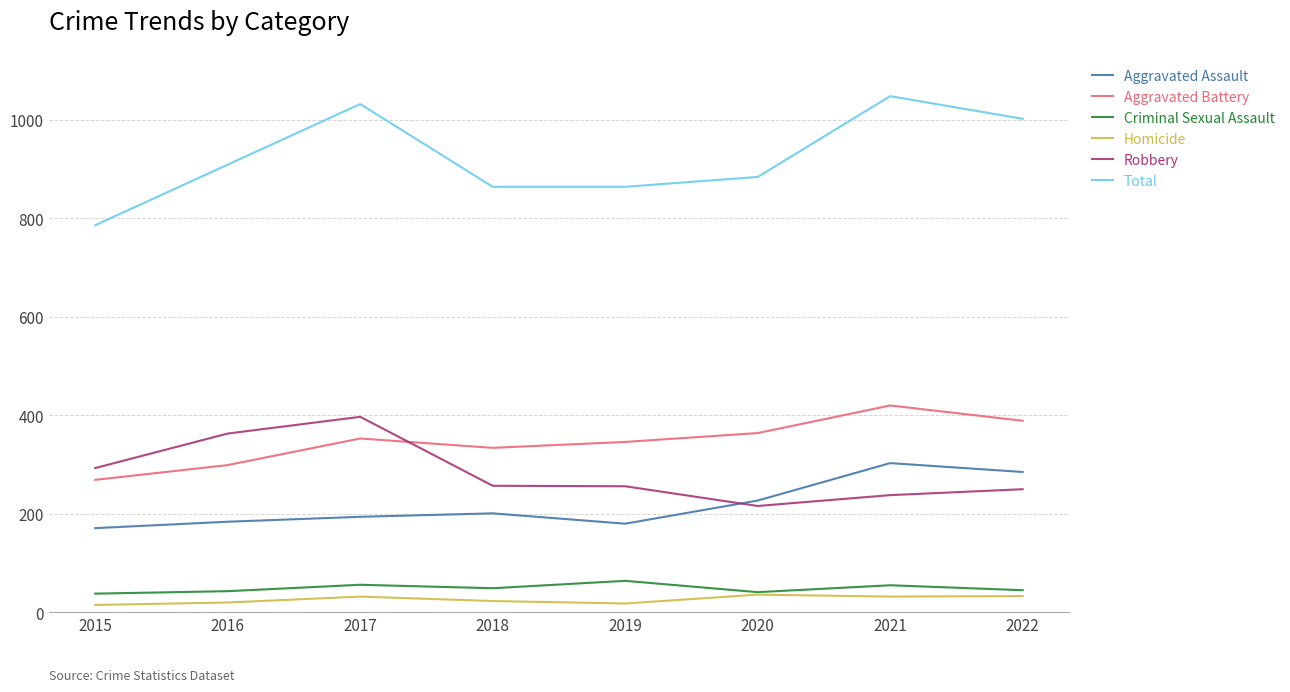

What is the greatest value displayed?

1048